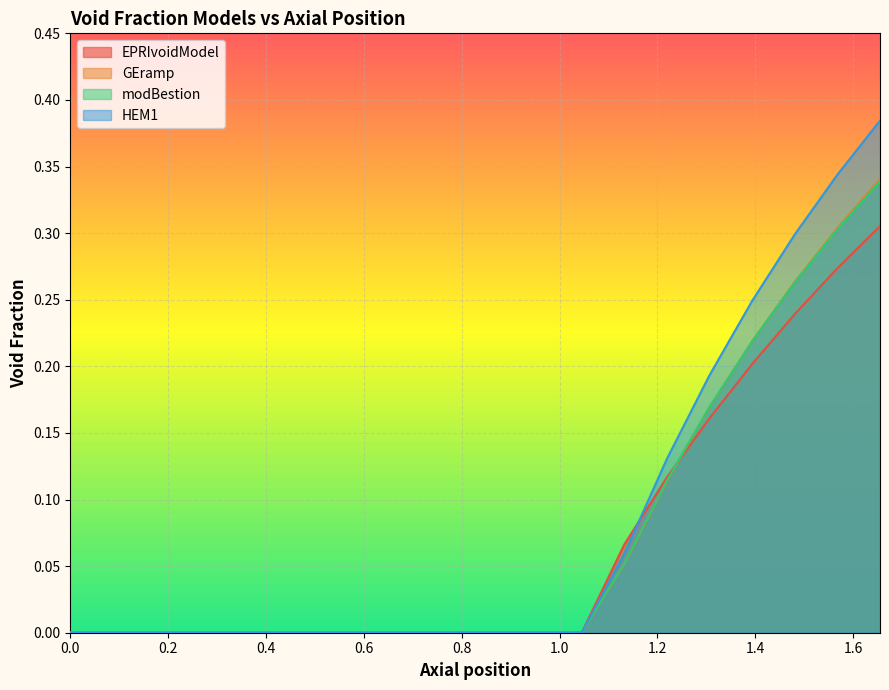

Which series has the widest spread of values?

HEM1